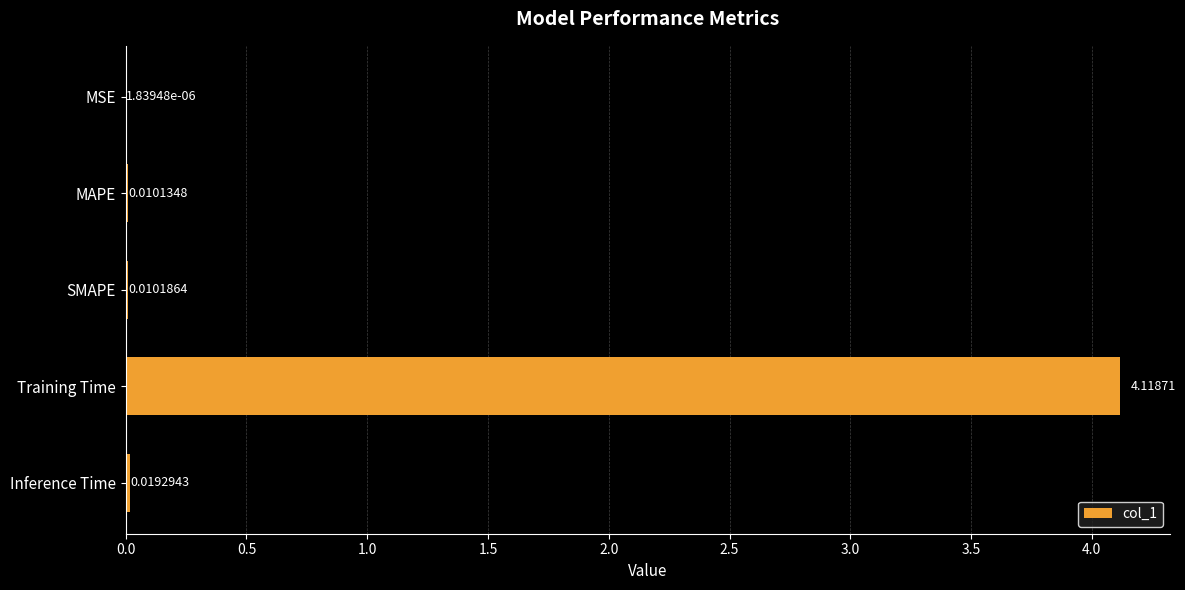

Where is the data nearest to the value 2?

Inference Time